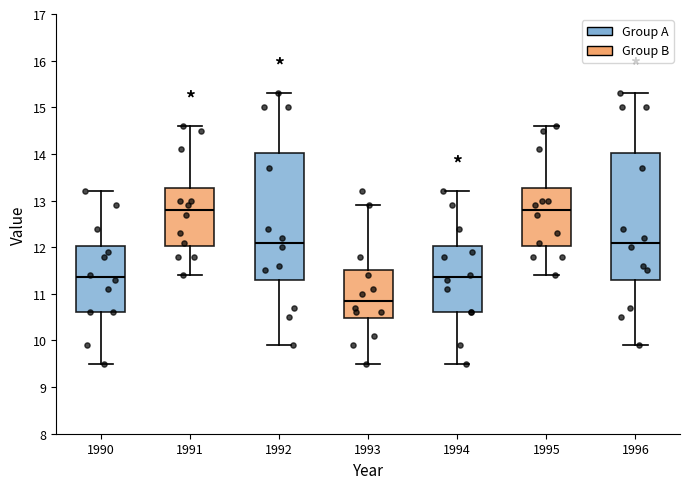

Reading left to right, transcribe this box plot: for each box, give where its median line is, the range the box spans, and where its two whiskers end, as read against the y-axis. The values are not printed on the chart, so give them approximately, as read against the axis.

1990: median 11.4, box 10.6 to 12.0, whiskers 9.5 to 13.2
1991: median 12.8, box 12.0 to 13.3, whiskers 11.4 to 14.6
1992: median 12.1, box 11.3 to 14.0, whiskers 9.9 to 15.3
1993: median 10.9, box 10.5 to 11.5, whiskers 9.5 to 12.9
1994: median 11.4, box 10.6 to 12.0, whiskers 9.5 to 13.2
1995: median 12.8, box 12.0 to 13.3, whiskers 11.4 to 14.6
1996: median 12.1, box 11.3 to 14.0, whiskers 9.9 to 15.3